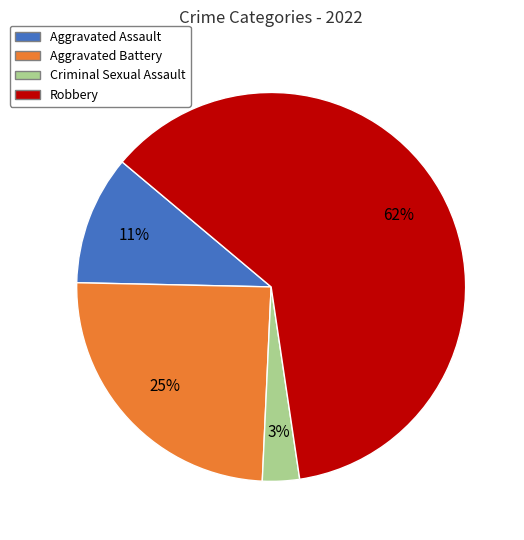

Is there any slice that represents more than half of the pie?

Yes